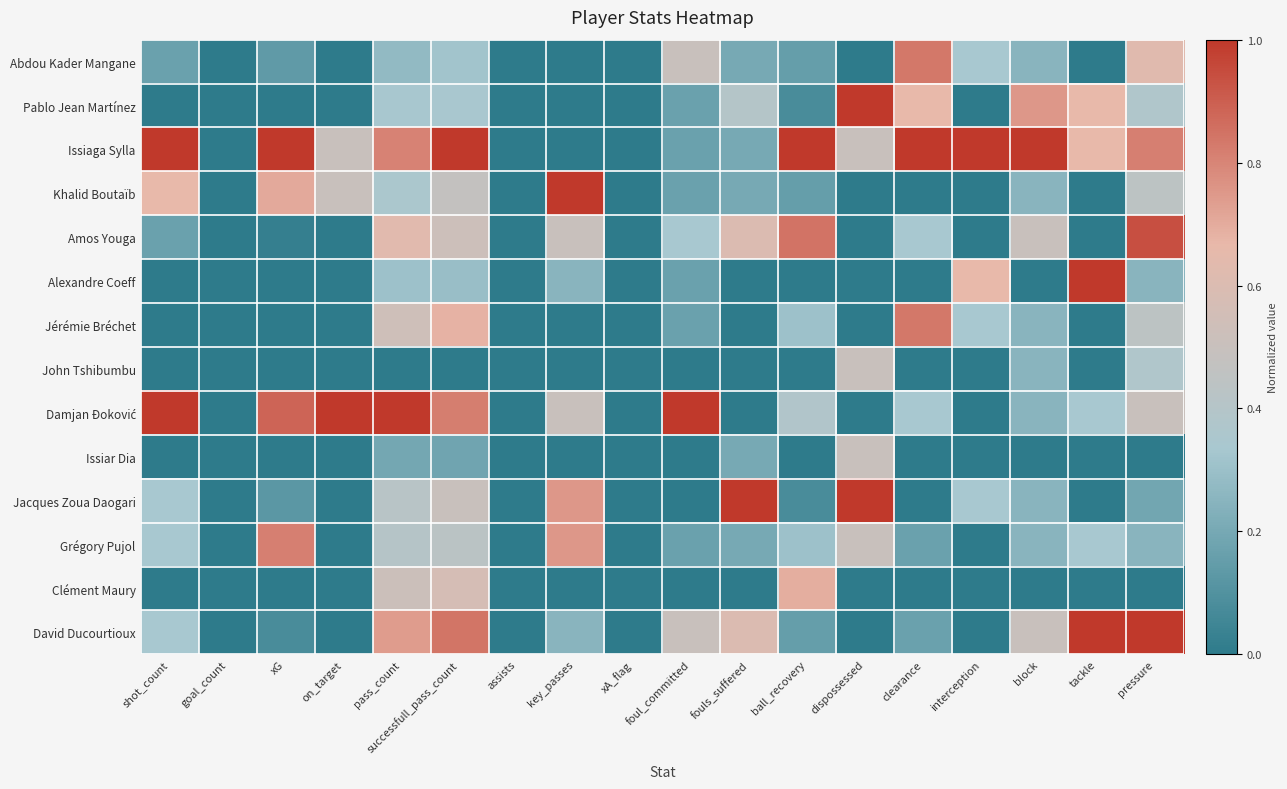

At foul_committed, list the series in order from smallest to largest.

John Tshibumbu, Issiar Dia, Jacques Zoua Daogari, Clément Maury, Pablo Jean Martínez, Issiaga Sylla, Khalid Boutaïb, Alexandre Coeff, Jérémie Bréchet, Grégory Pujol, Amos Youga, Abdou Kader Mangane, David Ducourtioux, Damjan Đoković